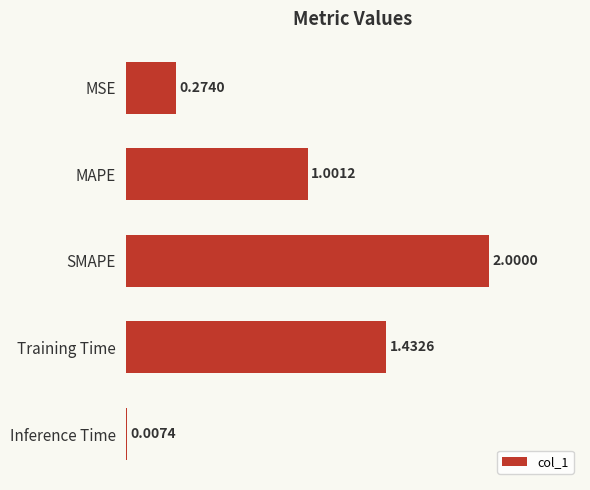

What is the sum of the values at SMAPE and MSE?

2.3